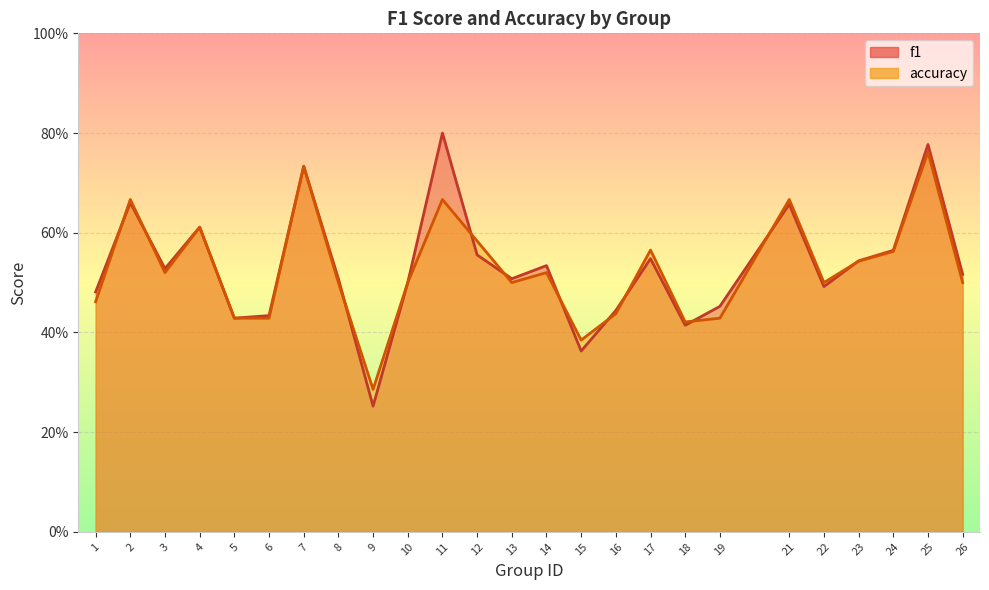

Where is the first local maximum for accuracy?

2